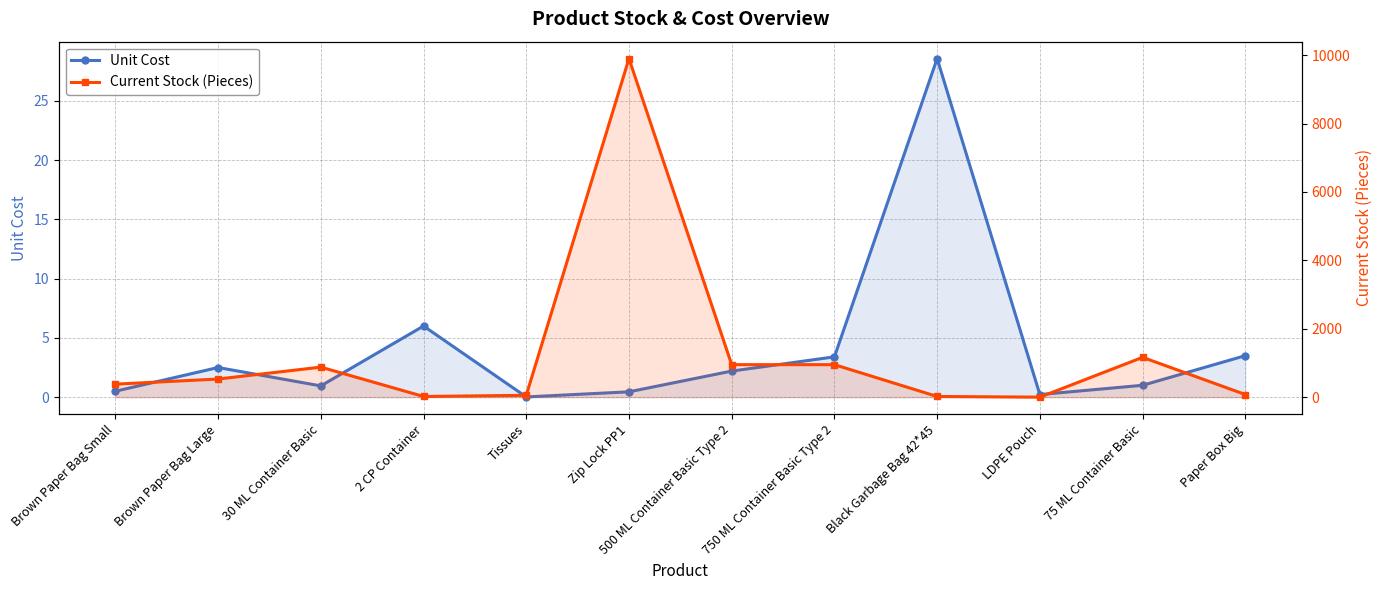

What is the label of the 10th point from the left?

LDPE Pouch